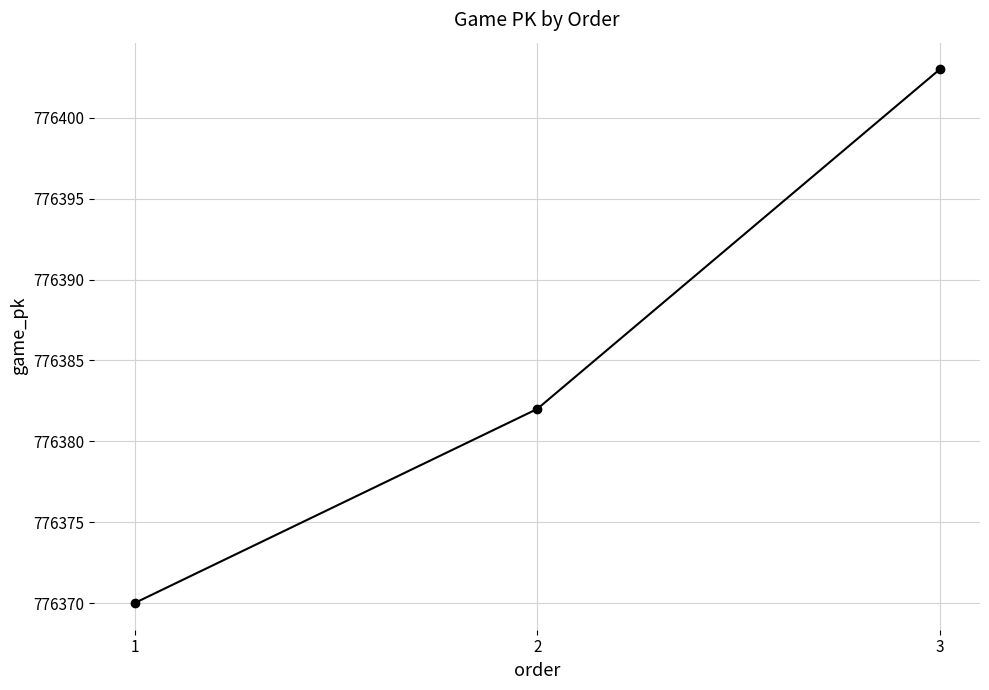

Rank the categories by value from highest to lowest.

3, 2, 1